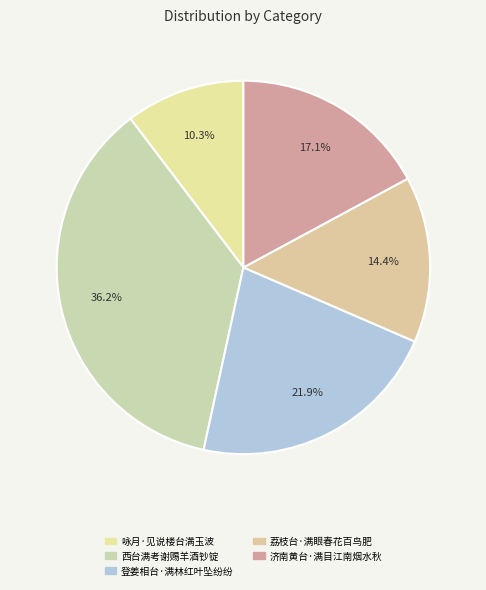

Rank the categories by value from highest to lowest.

西台满考谢赐羊酒钞锭, 登姜相台·满林红叶坠纷纷, 济南黄台·满目江南烟水秋, 荔枝台·满眼春花百鸟肥, 咏月·见说楼台满玉波